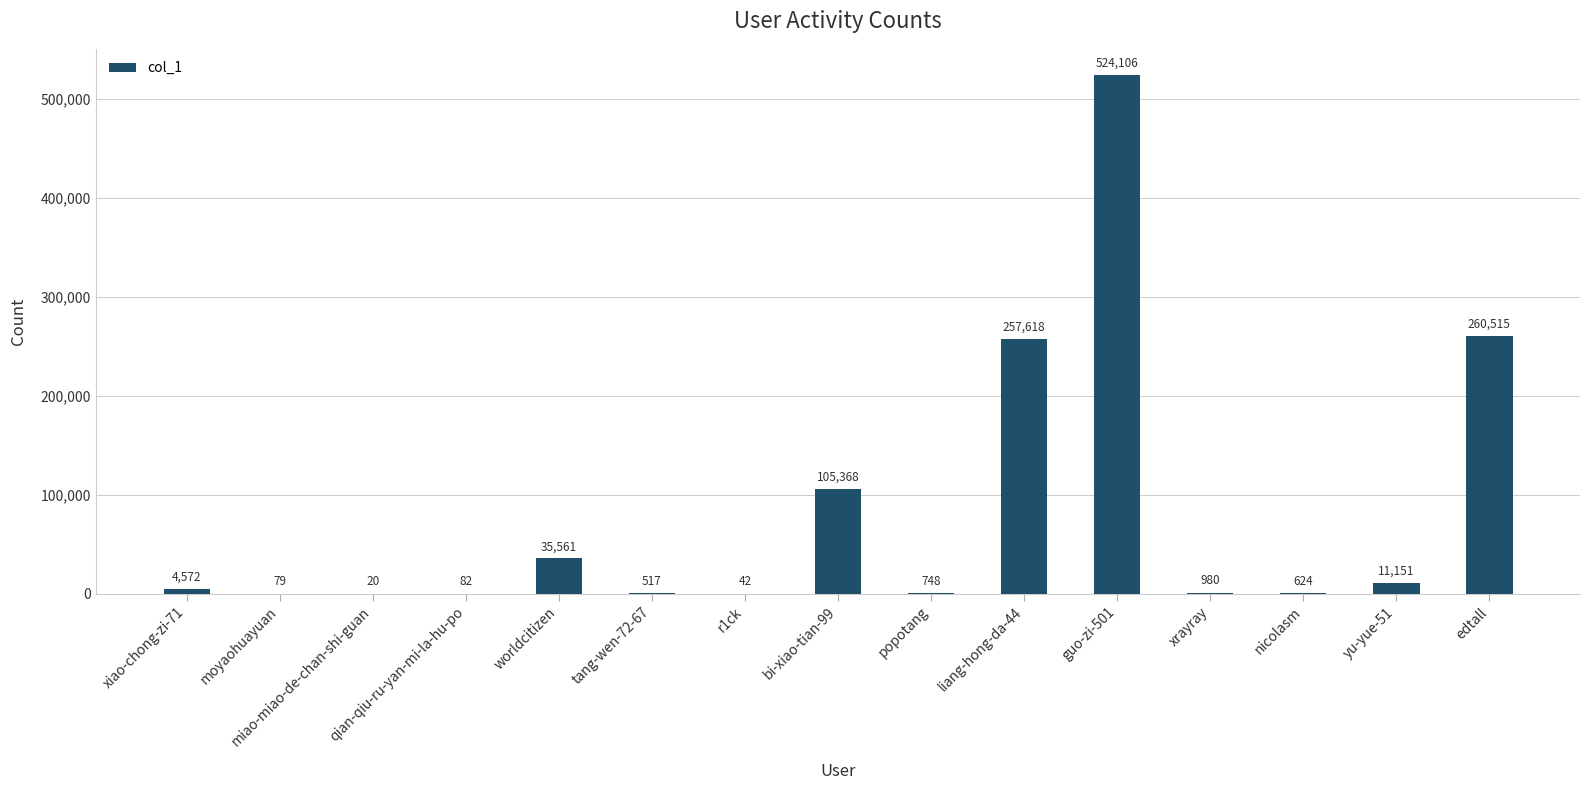

Between guo-zi-501 and edtall, which is larger?

guo-zi-501